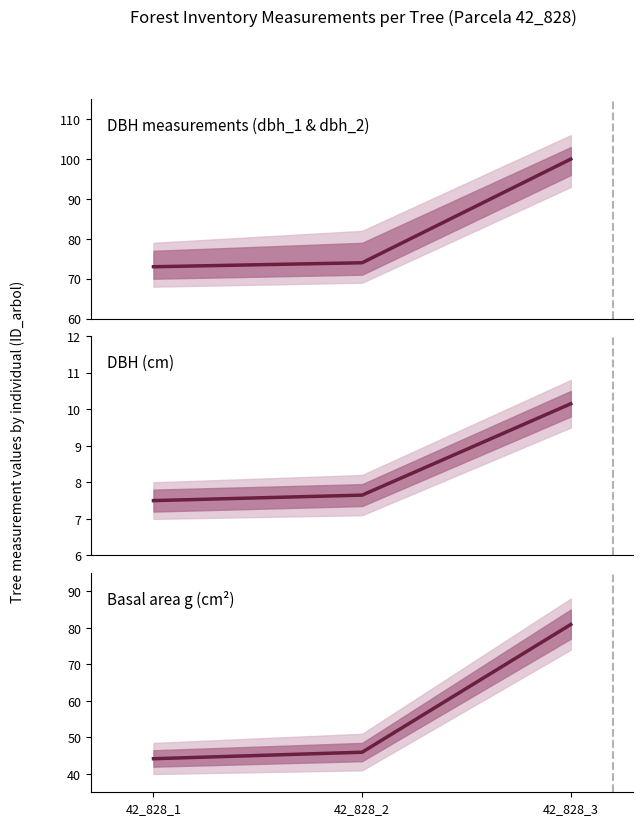

What is the value of the DBH (cm) point at the 1st from the left?

7.5